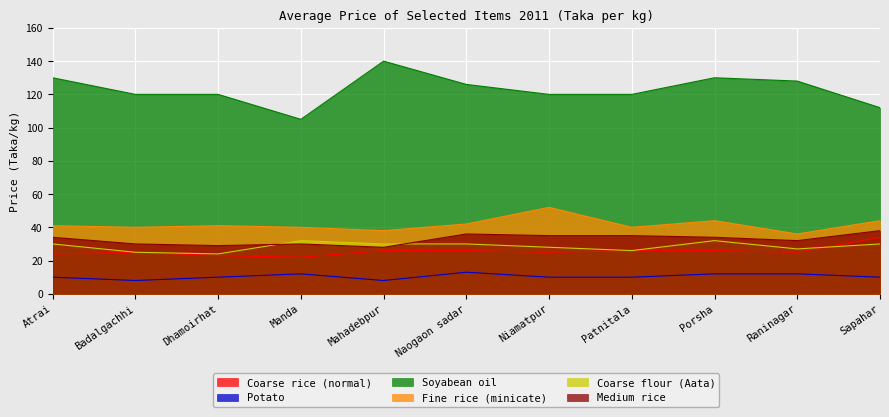

How many series are shown in this chart?

6